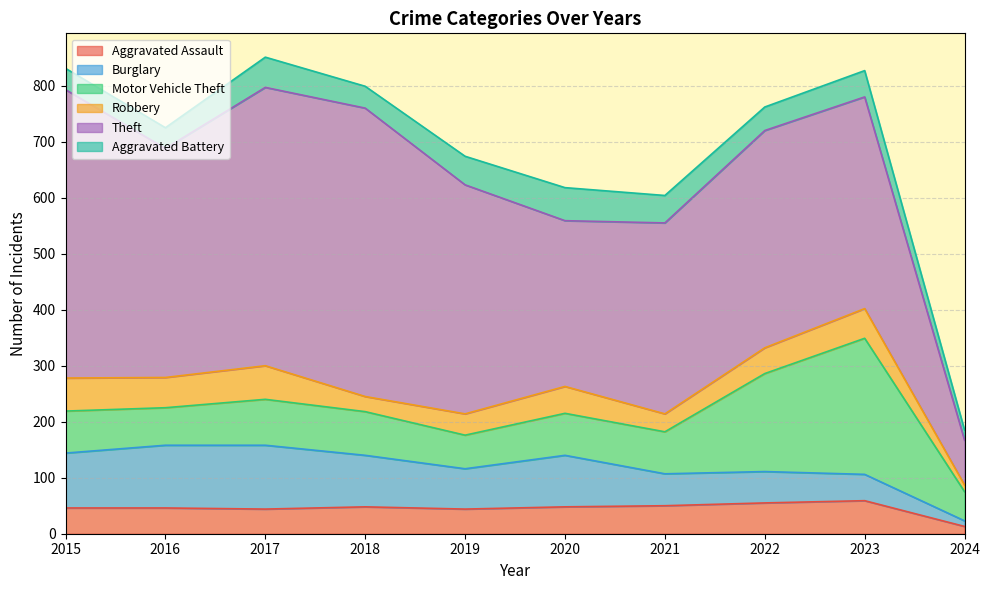

At 2024, list the series in order from smallest to largest.

Burglary, Robbery, Aggravated Assault, Aggravated Battery, Motor Vehicle Theft, Theft